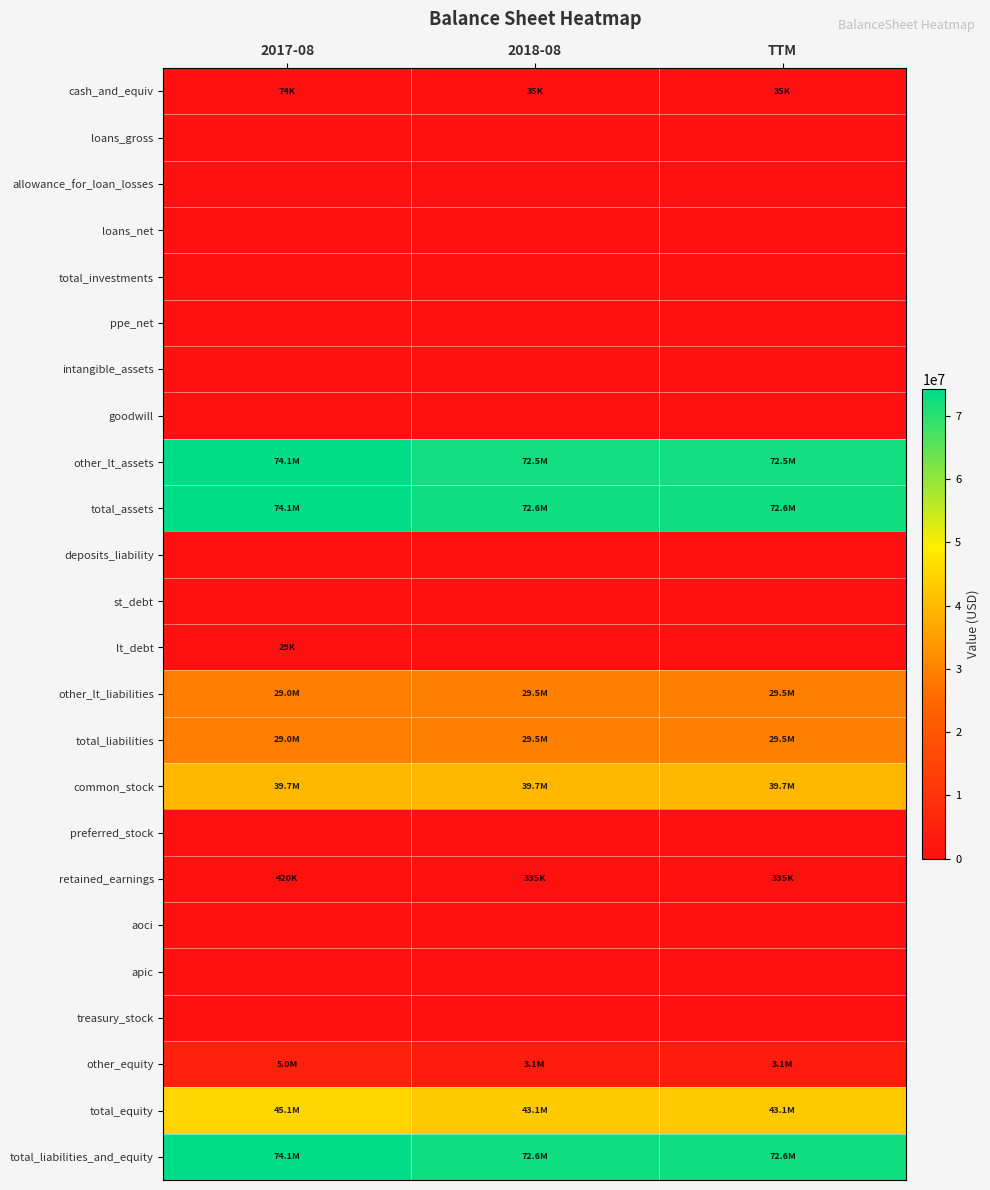

What is the spread (max minus min) of values at 2017-08?

74142000